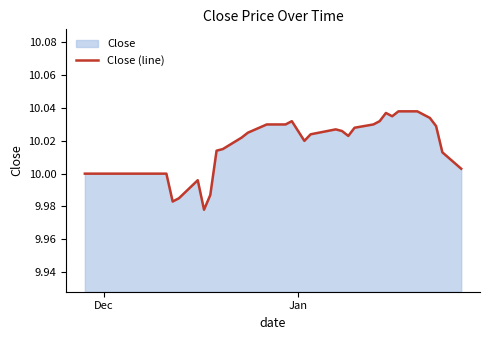

The chart shows a value of 5.2 at 28. True or false?

False